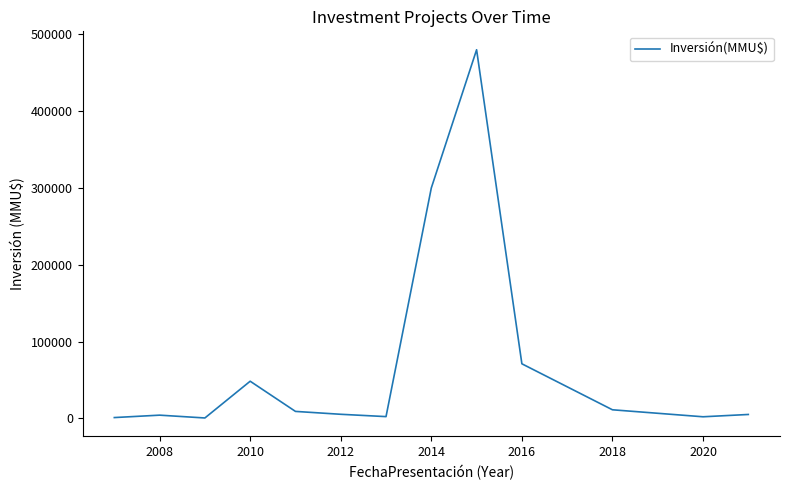

What is the greatest value displayed?

480000